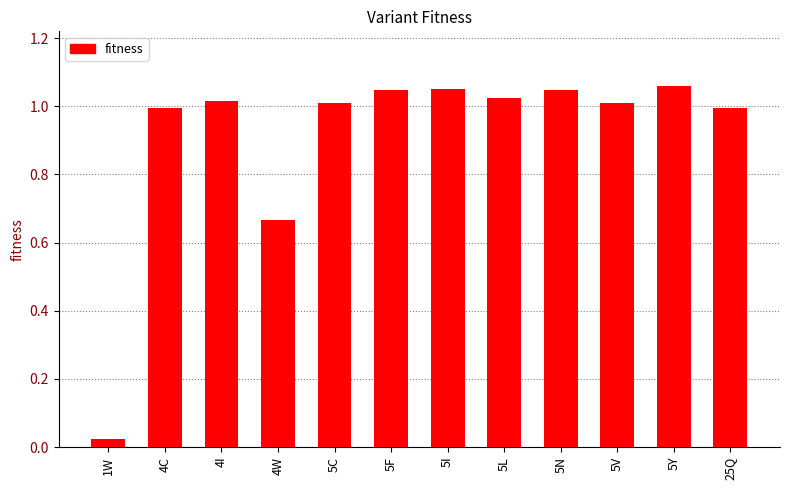

What position from the left is 4W?

4